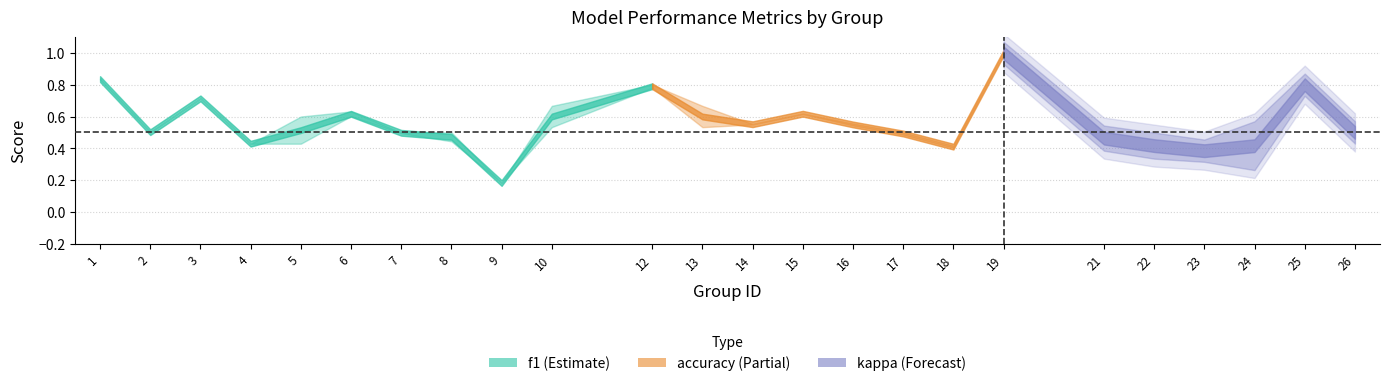

Which series has the largest range (max minus min)?

kappa